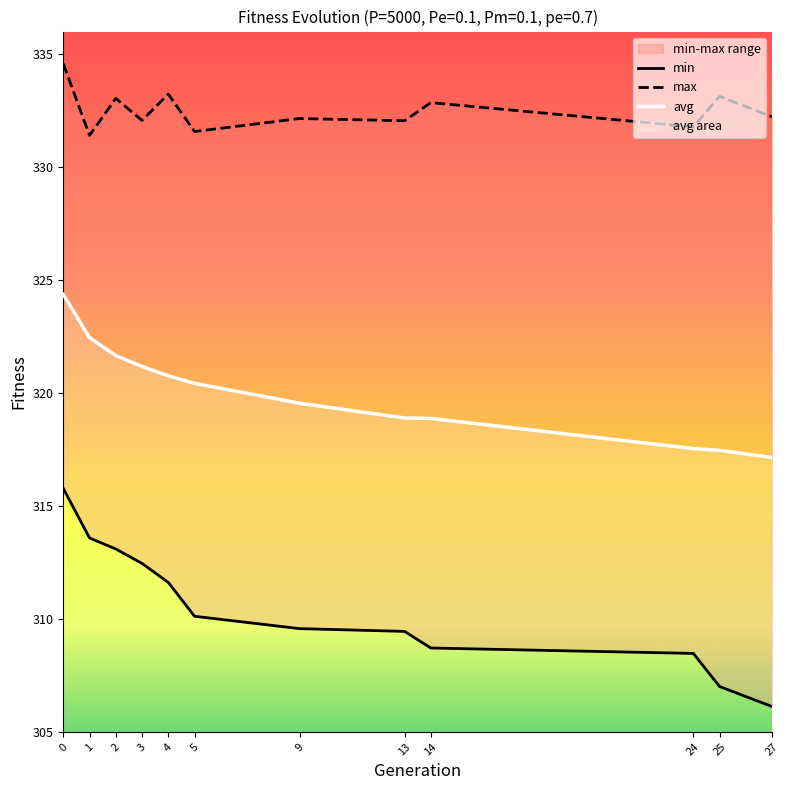

The max series shows 332.1 at 3. True or false?

True